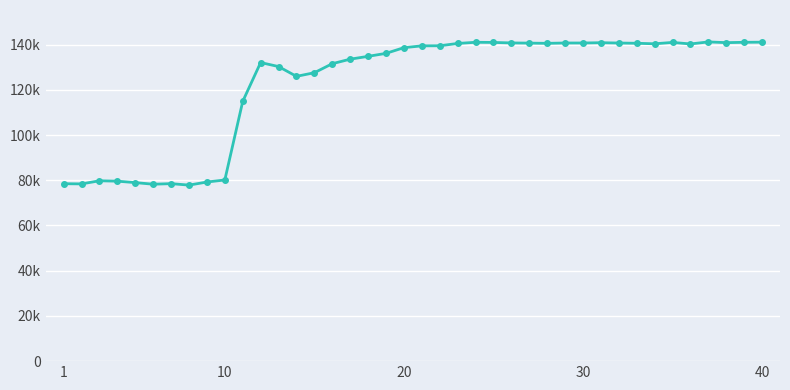

Reading left to right, extract all data points from this chart.

78476	78397	79771	79599	78965	78253	78504	77859	79222	80128	114887	132072	130292	125962	127570	131559	133563	134811	136132	138654	139447	139489	140510	141028	140963	140745	140663	140566	140715	140714	140842	140700	140595	140362	140973	140292	141191	140871	141021	141079